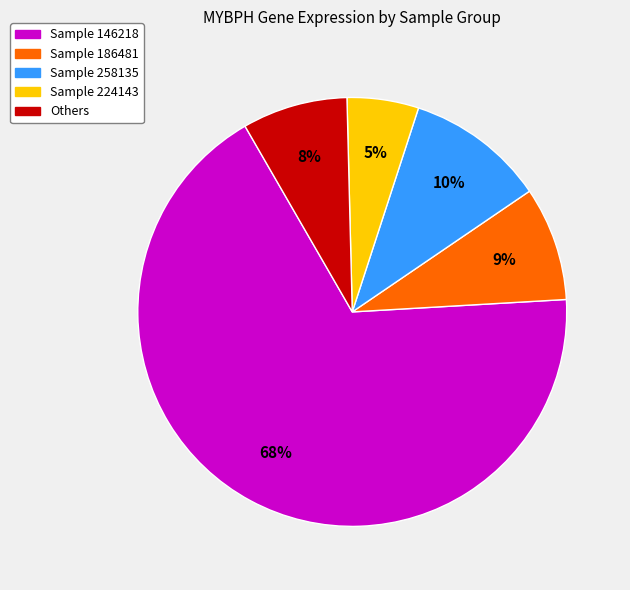

To the nearest percent, what is the average slice percentage?

20%